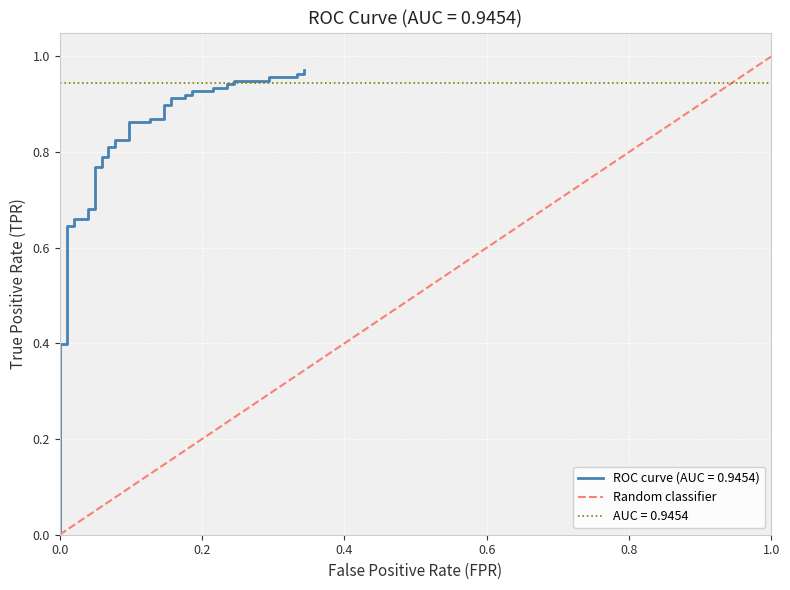

Is it true that the value at 1.0 is 0?

False